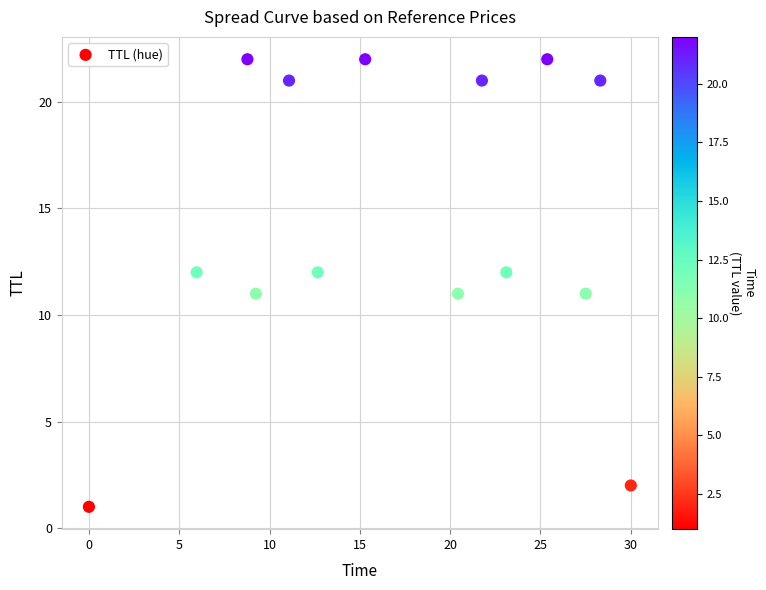

What is the range of Y values (max minus min)?

21